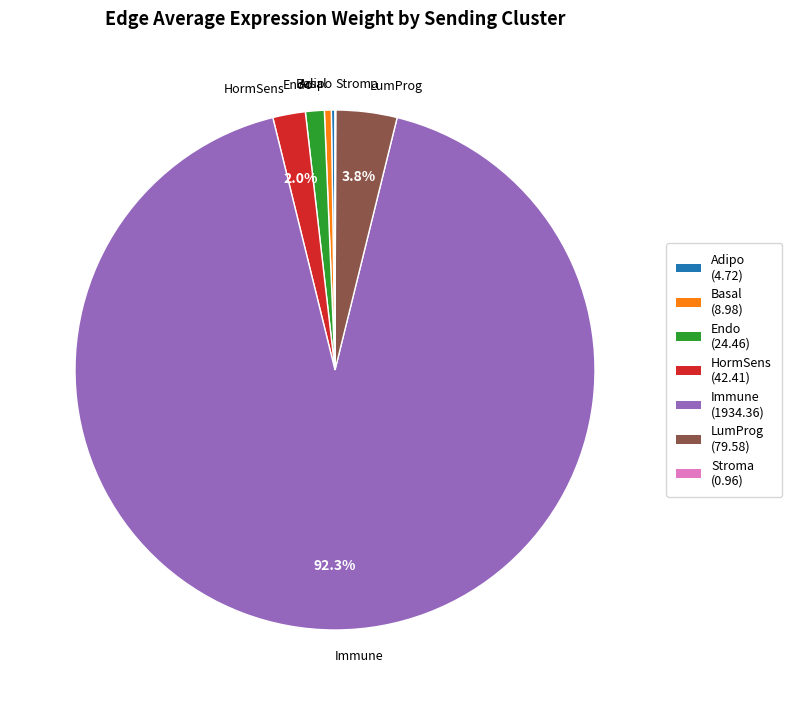

Which has a higher value, LumProg or HormSens?

LumProg